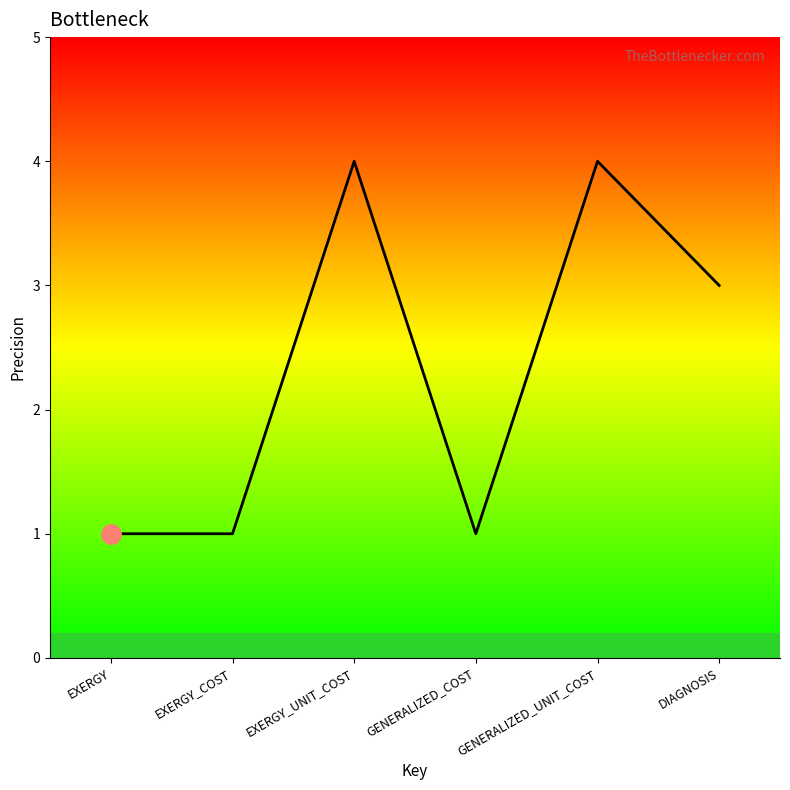

True or false: there are more than 2 points higher than both neighbors.

False